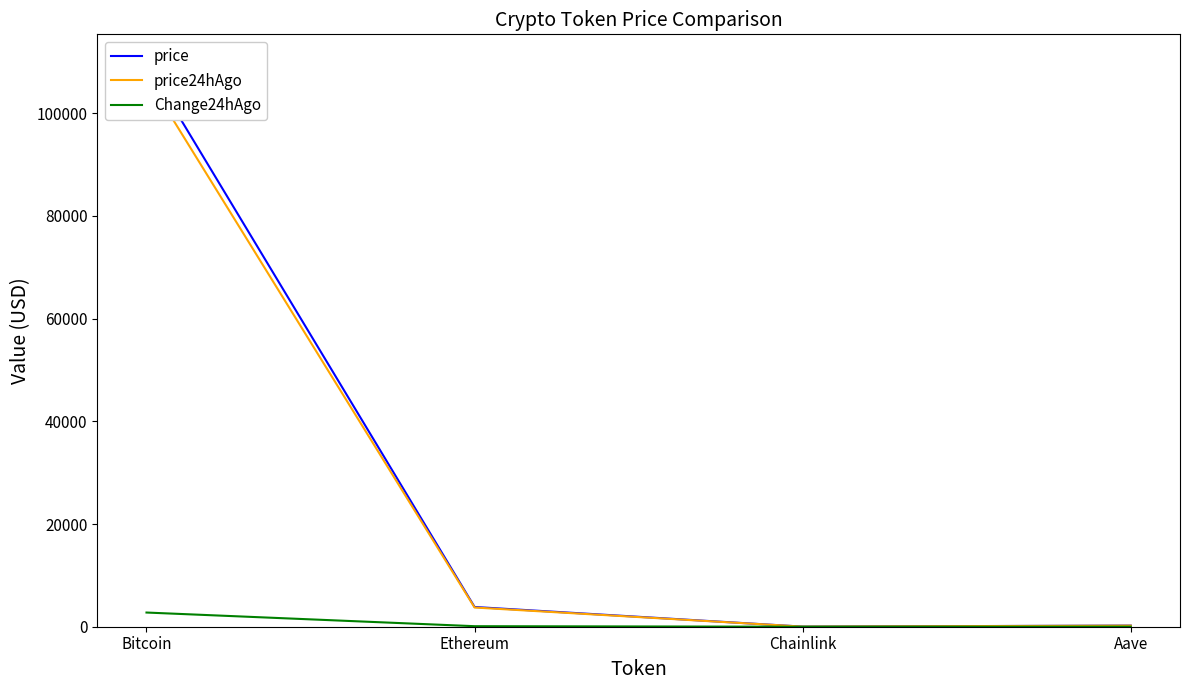

What is the label of the 1st point from the right?

Aave